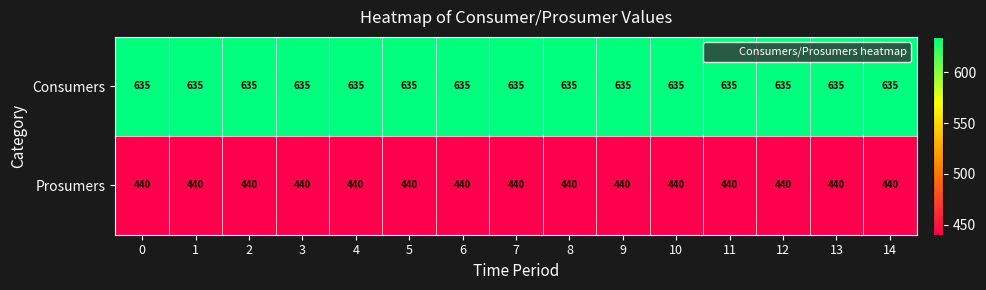

Rank the series by their average value, from lowest to highest.

Prosumers, Consumers